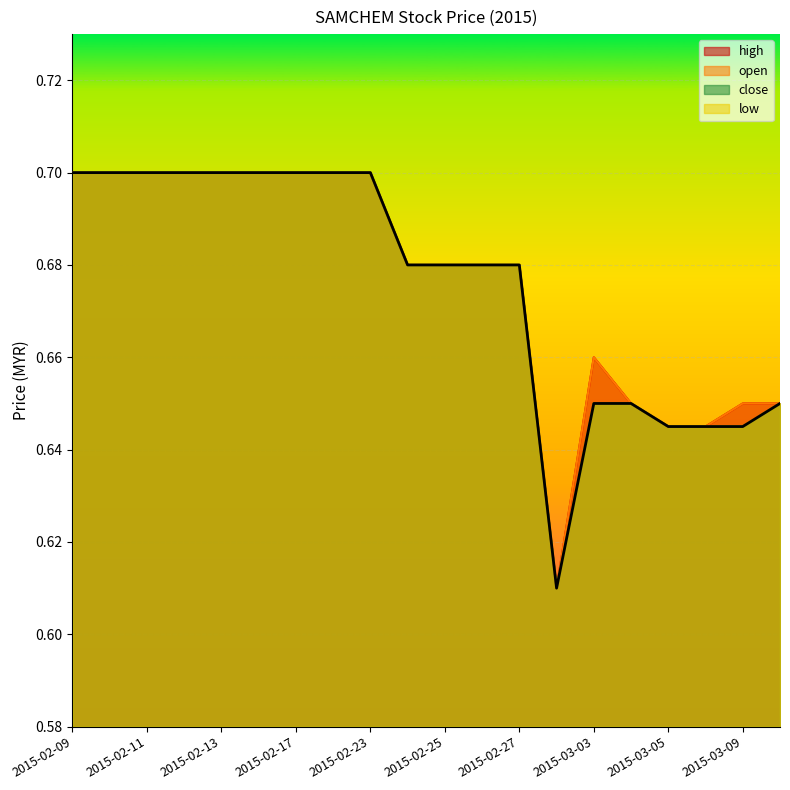

What is the highest value of the close series?

0.7